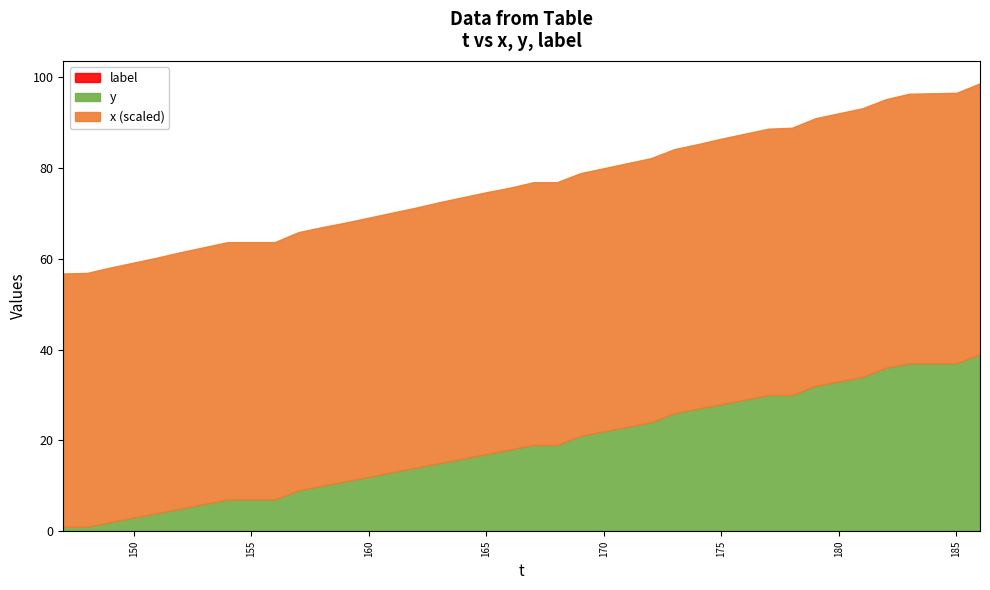

What is the difference between the x values at 164 and 184?

19